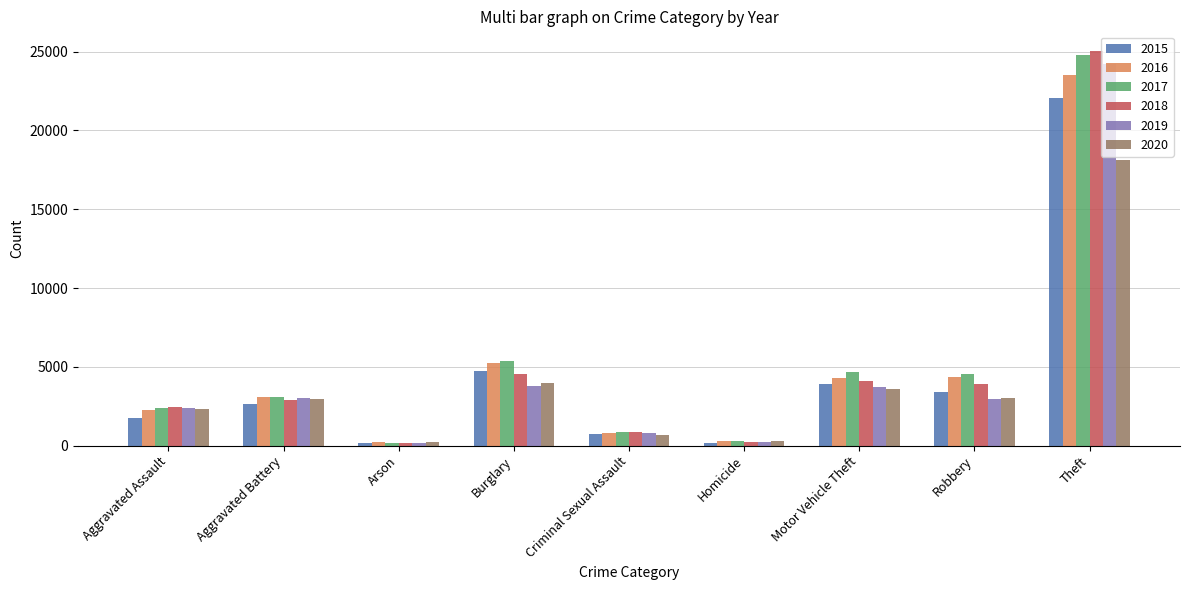

What is the spread (max minus min) of values at Burglary?

1625